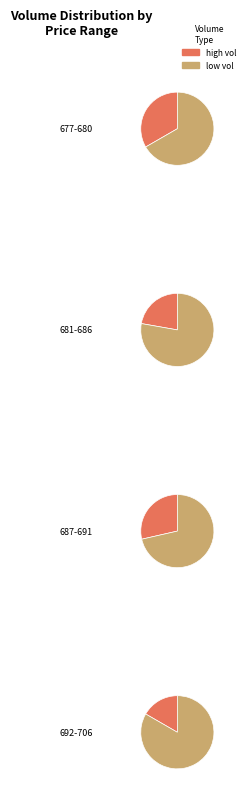

To the nearest percent, what is the average slice percentage?

50%